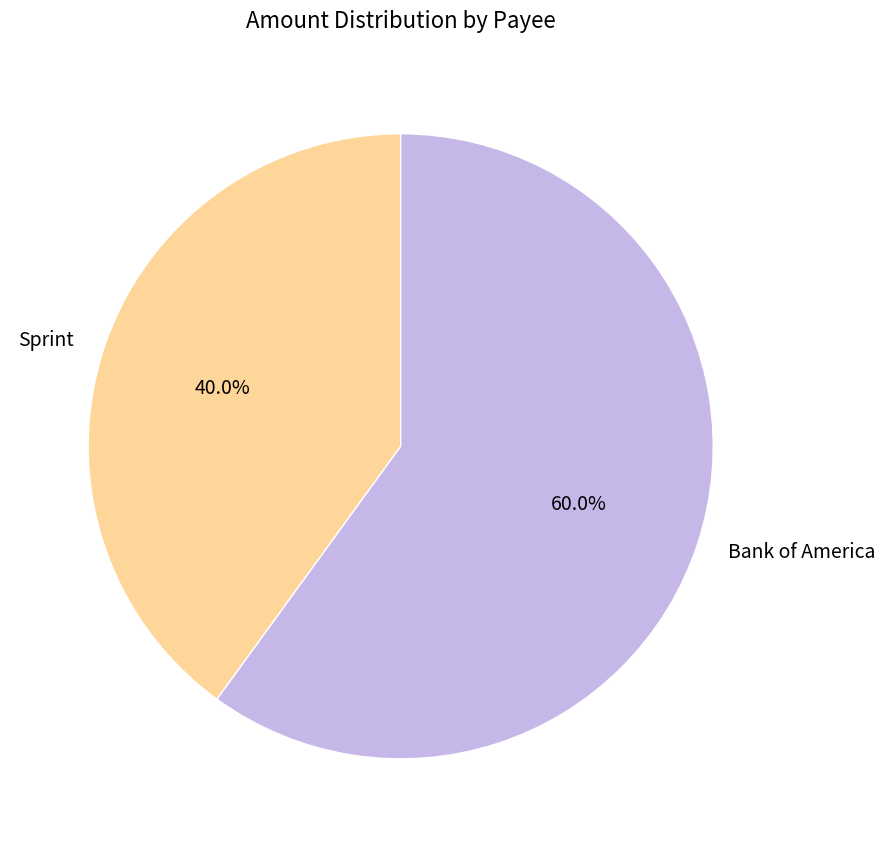

Count the number of slices in the pie.

2